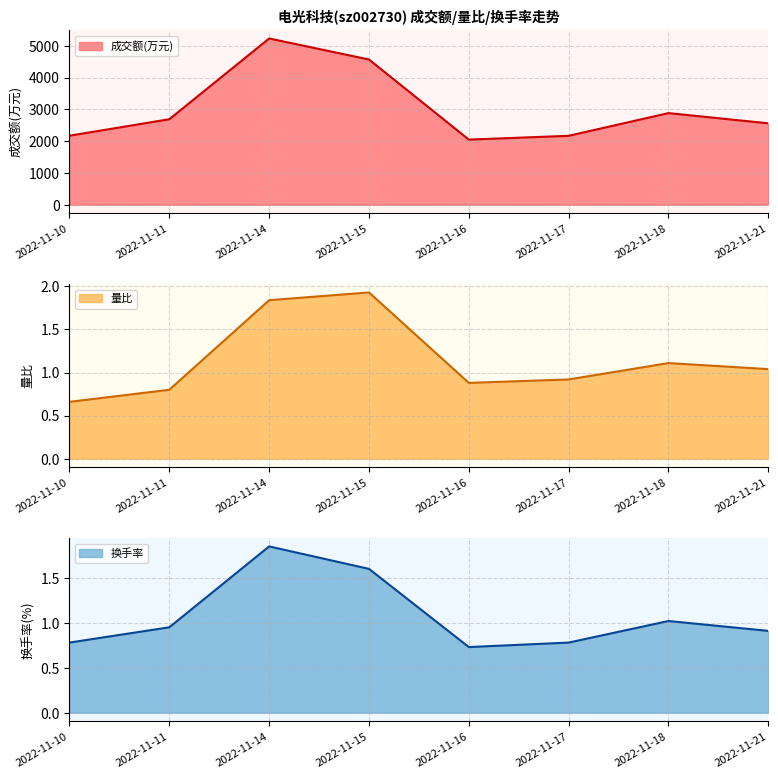

Reading right to left, extract all data points from this chart.

成交额(万元): 2022-11-21=2561.0	2022-11-18=2882.0	2022-11-17=2168.0	2022-11-16=2049.0	2022-11-15=4568.0	2022-11-14=5230.0	2022-11-11=2689.0	2022-11-10=2171.0
量比: 2022-11-21=1.0	2022-11-18=1.1	2022-11-17=0.9	2022-11-16=0.9	2022-11-15=1.9	2022-11-14=1.8	2022-11-11=0.8	2022-11-10=0.7
换手率: 2022-11-21=0.9	2022-11-18=1.0	2022-11-17=0.8	2022-11-16=0.7	2022-11-15=1.6	2022-11-14=1.9	2022-11-11=0.9	2022-11-10=0.8